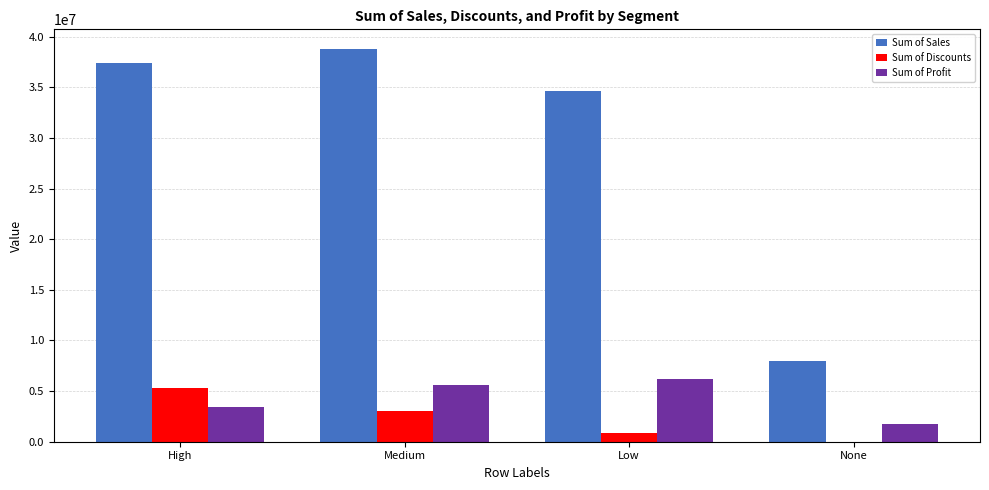

What is the highest value of the Sum of Sales series?

38780430.8